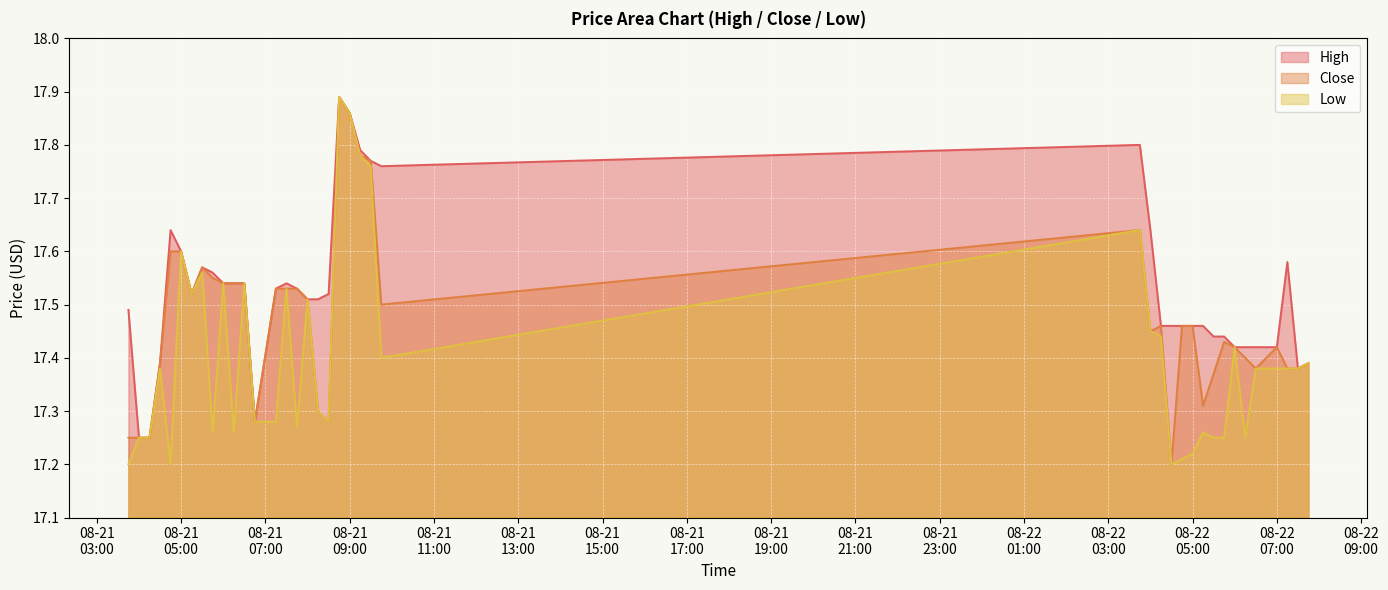

True or false: Low and Close cross at least once.

False